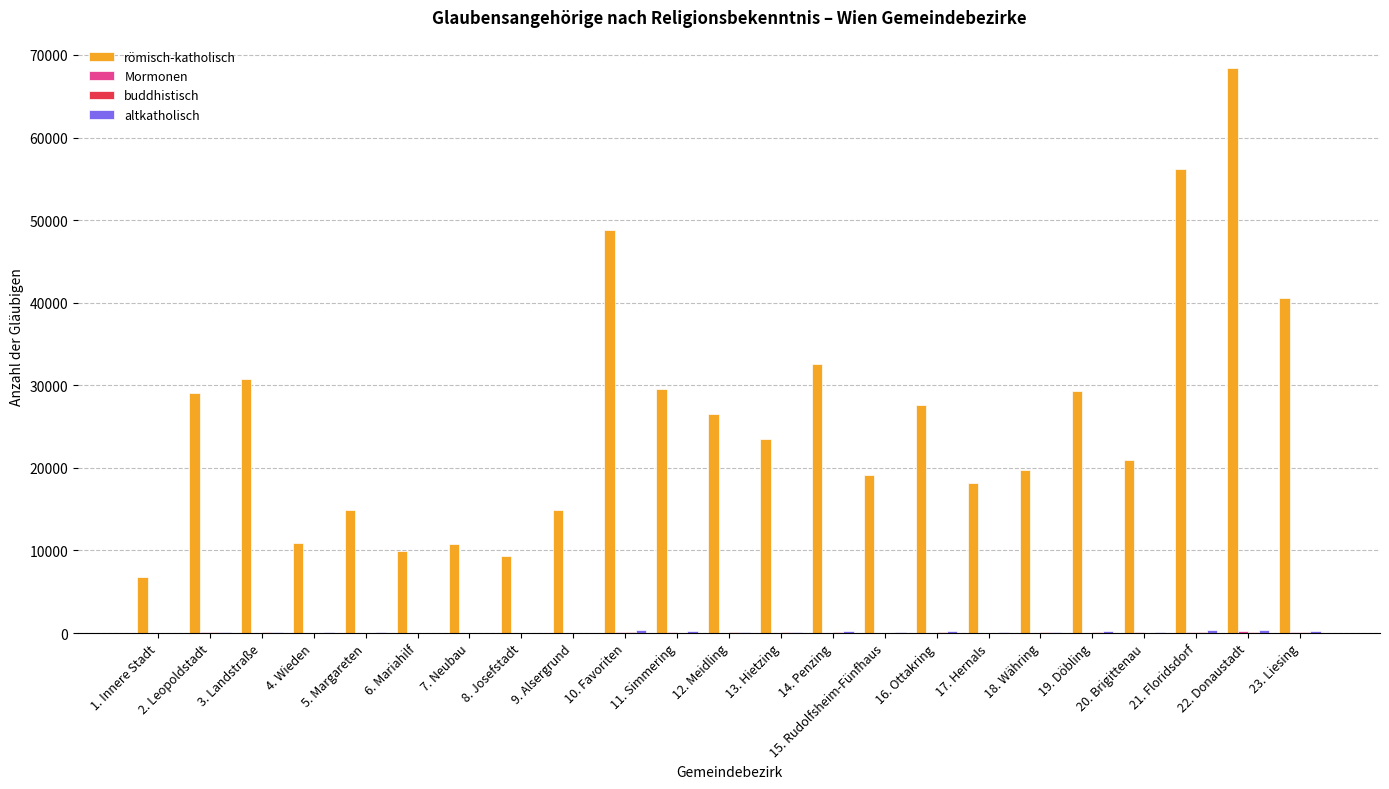

At which label does römisch-katholisch reach its peak?

22. Donaustadt